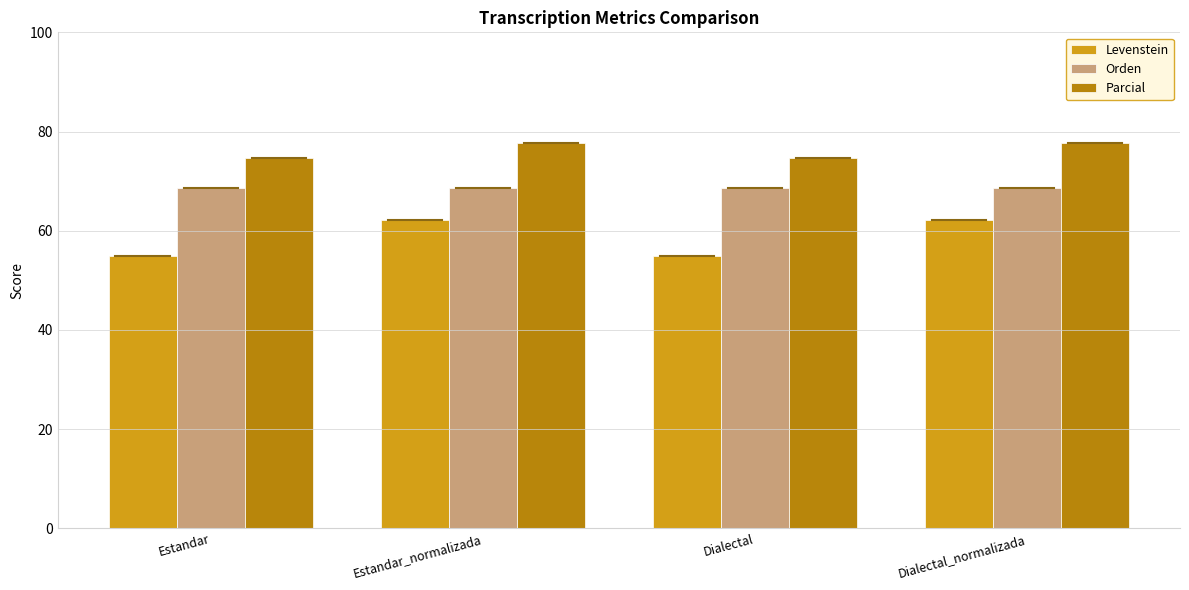

Reading left to right, transcribe all the data shown in this chart.

Levenstein: Estandar=55.0	Estandar_normalizada=62.2	Dialectal=55.0	Dialectal_normalizada=62.2
Orden: Estandar=68.7	Estandar_normalizada=68.7	Dialectal=68.7	Dialectal_normalizada=68.7
Parcial: Estandar=74.6	Estandar_normalizada=77.6	Dialectal=74.6	Dialectal_normalizada=77.6